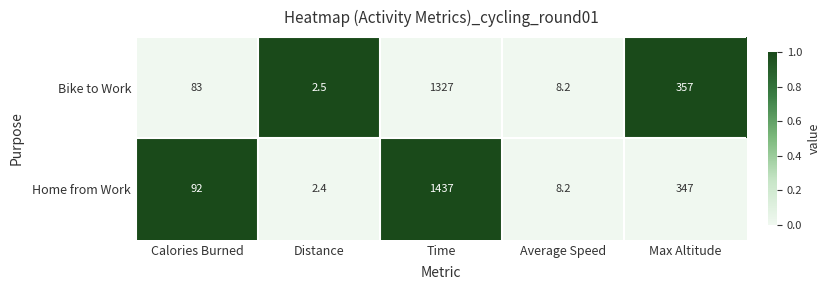

Read the Bike to Work value at Calories Burned.

83.0